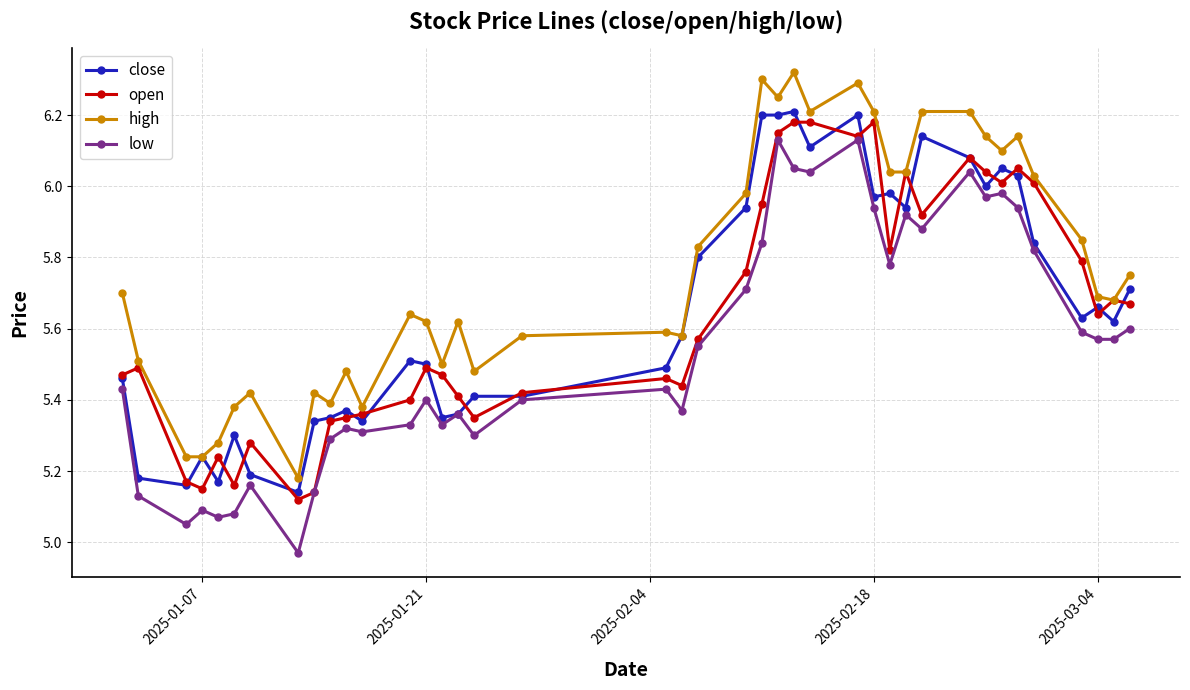

At how many categories does at least one series exceed 5?

40